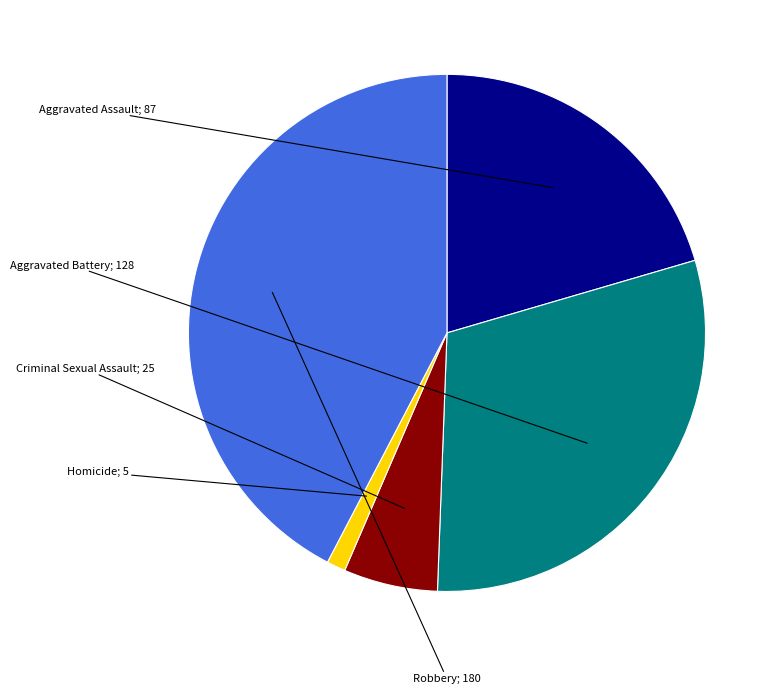

How many slices are in this pie chart?

5